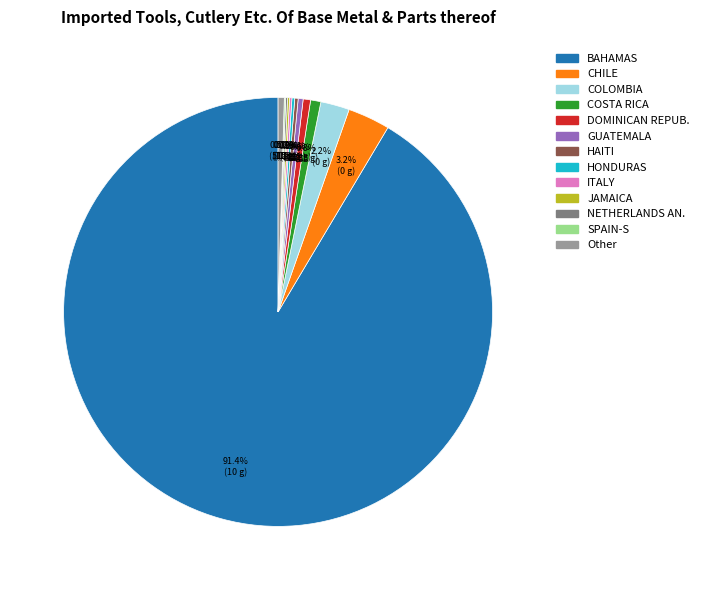

Which category accounts for the majority?

BAHAMAS